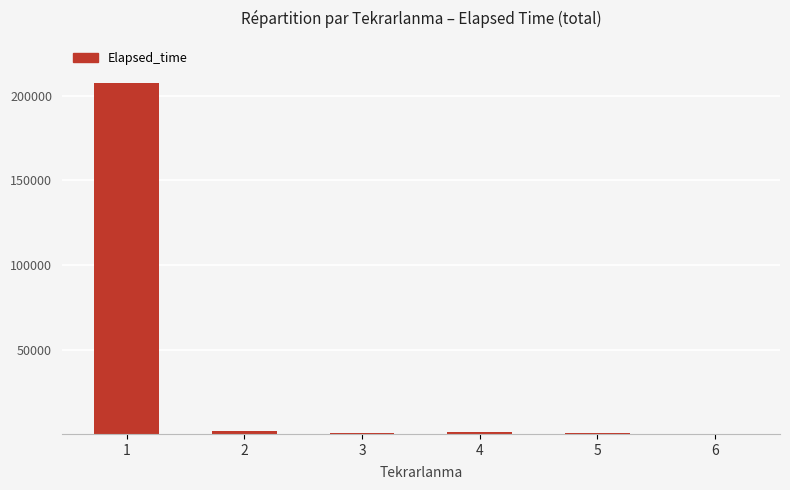

How many series are shown in this chart?

1